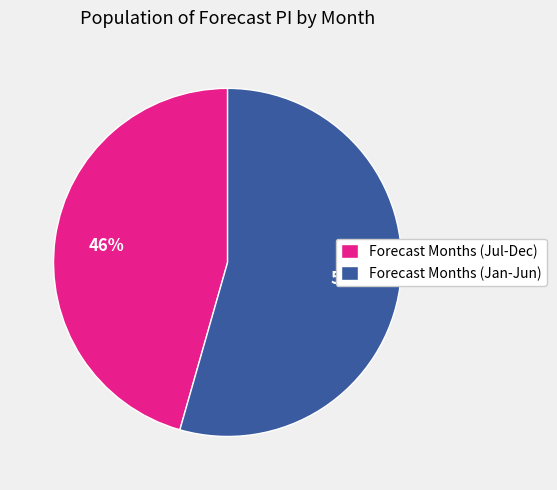

To the nearest percent, what is the average slice percentage?

50%